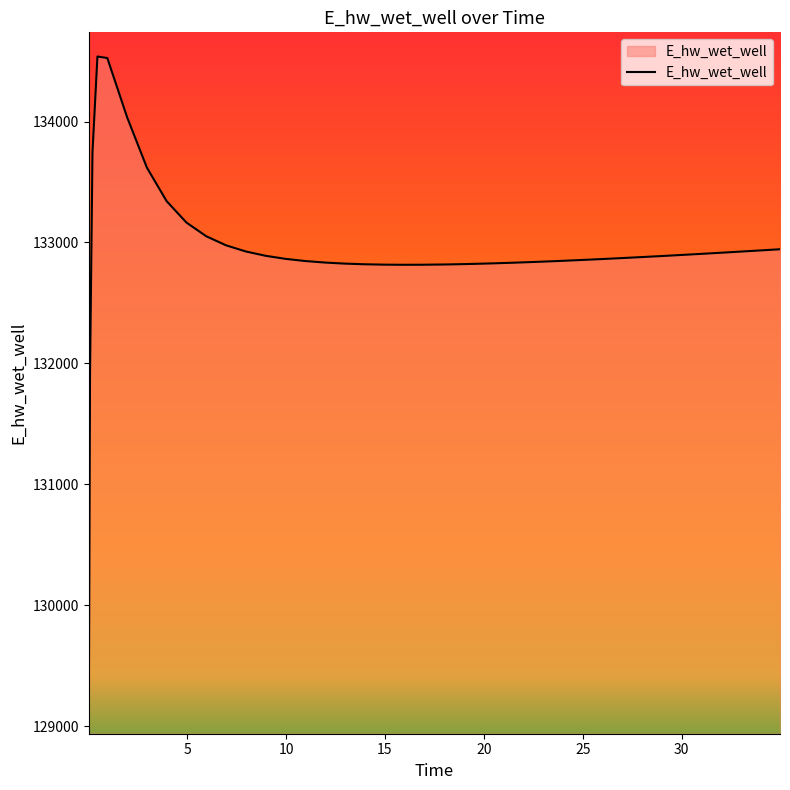

What is the sum of all values?

5316920.8